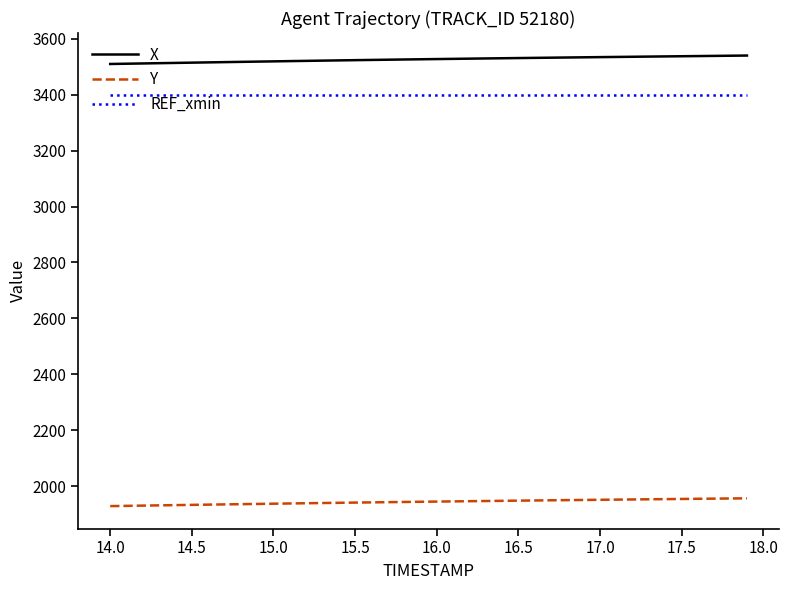

True or false: REF_xmin and X cross at least once.

False